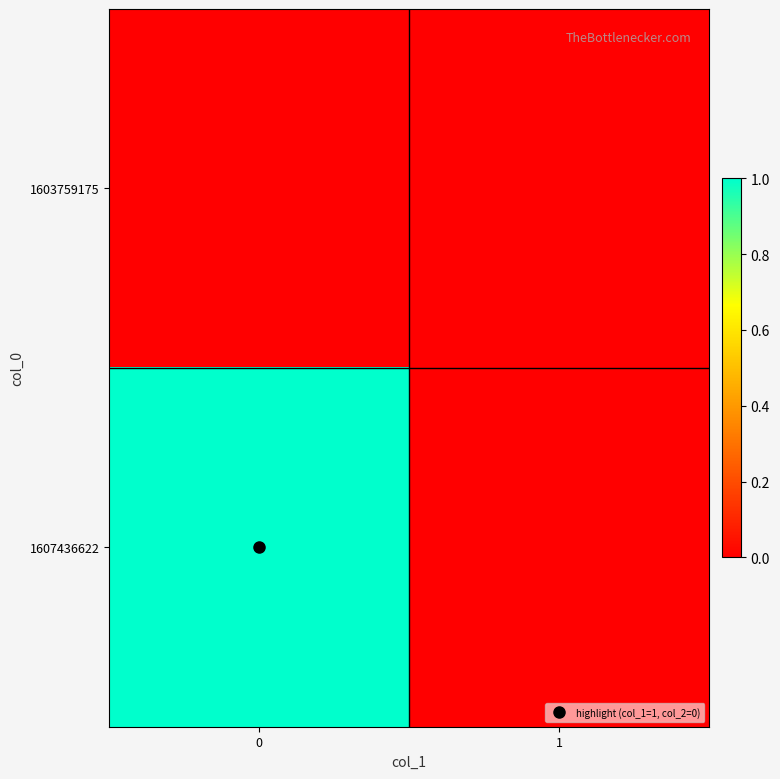

Reading left to right, transcribe all the data shown in this chart.

1603759175: 0=0	1=0
1607436622: 0=1	1=0